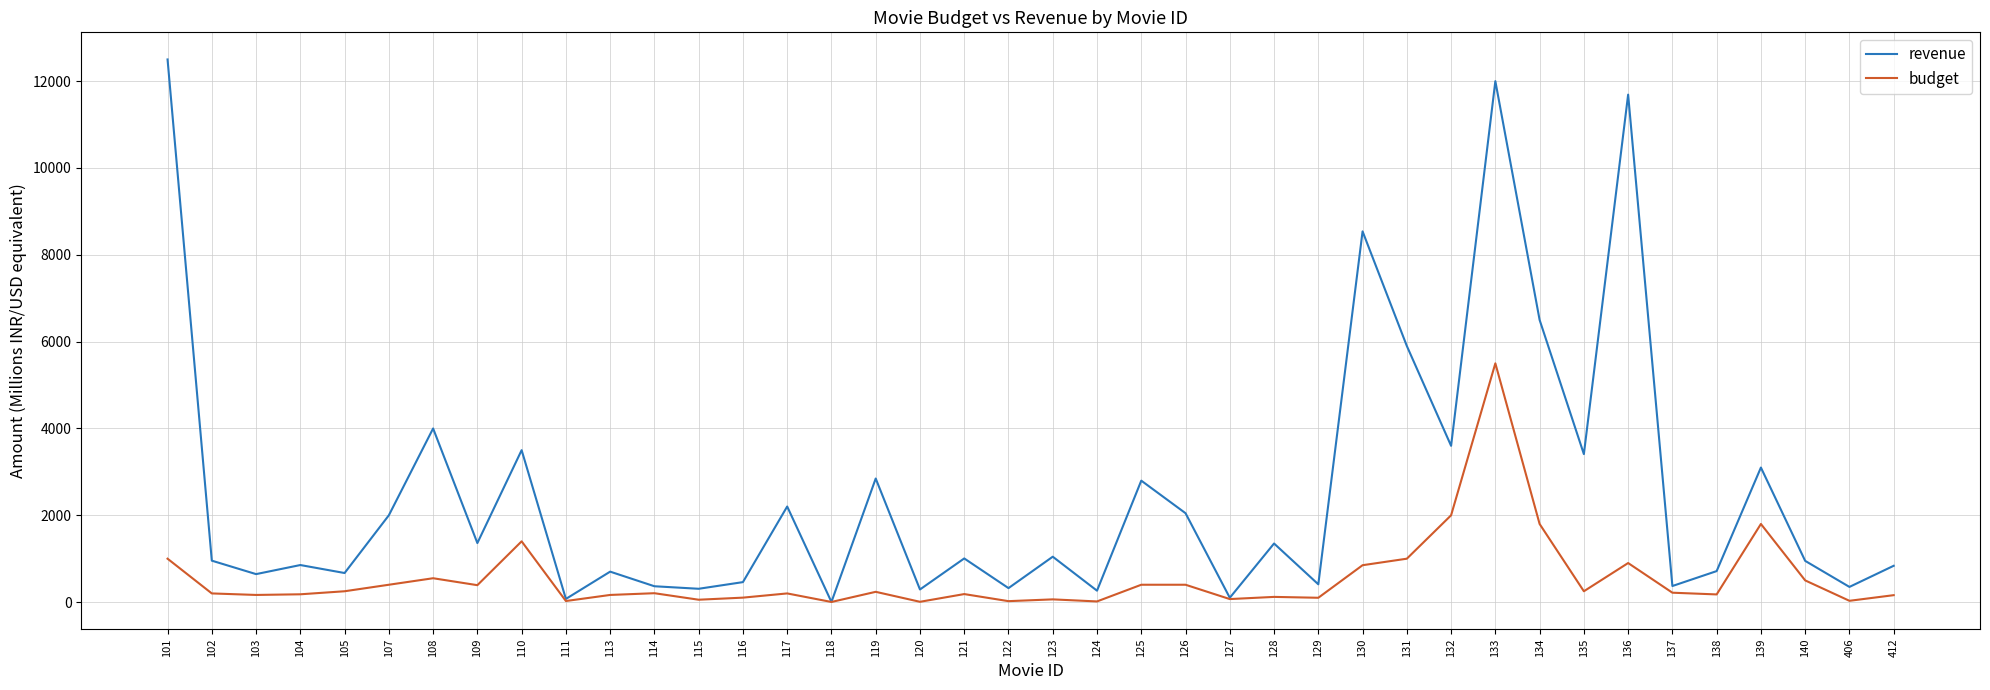

Is this an area chart (filled region under the line)?

No